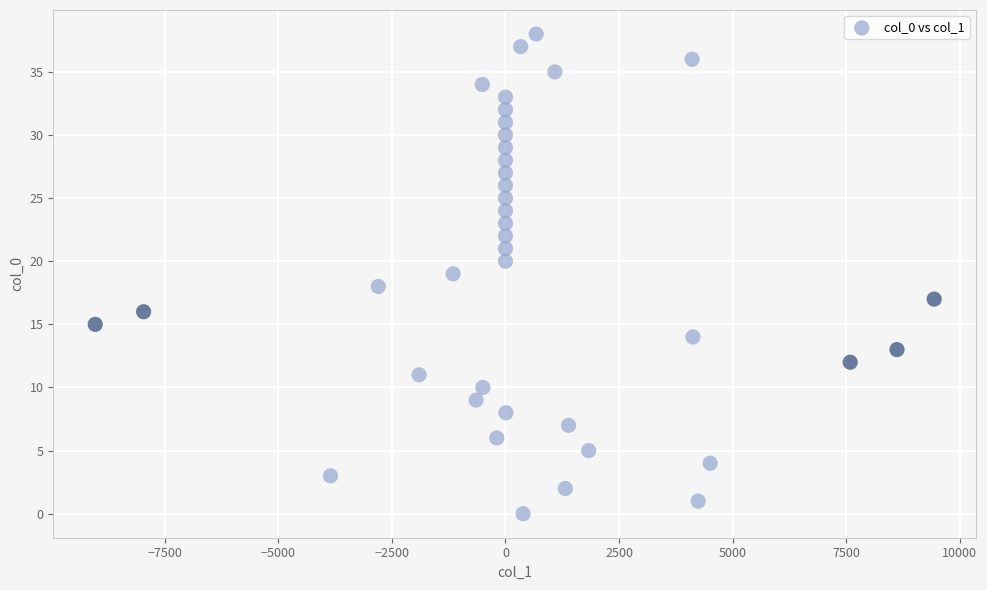

What is the range of Y values (max minus min)?

38